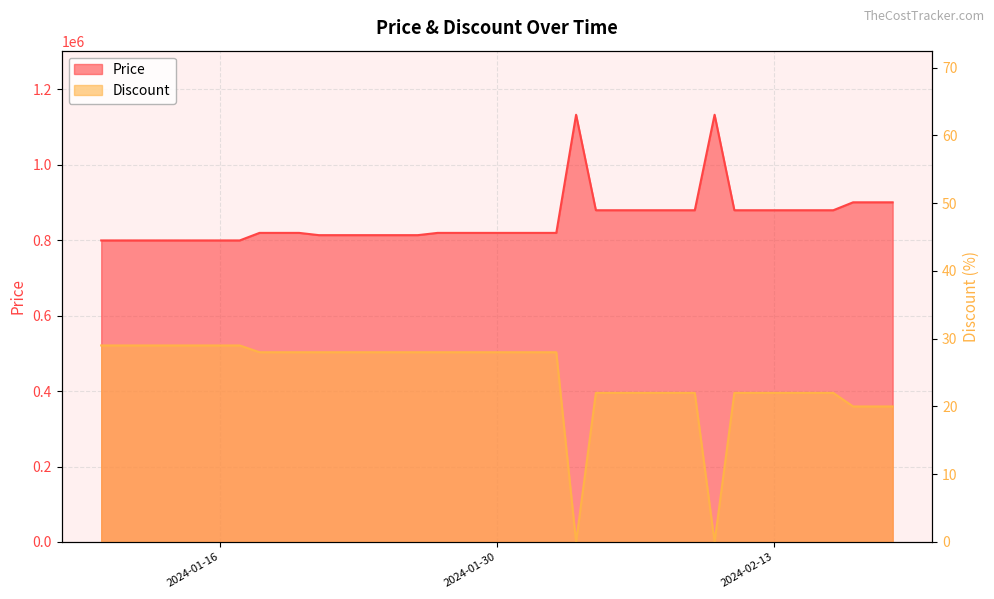

What are all the series names shown in the legend?

Price, Discount